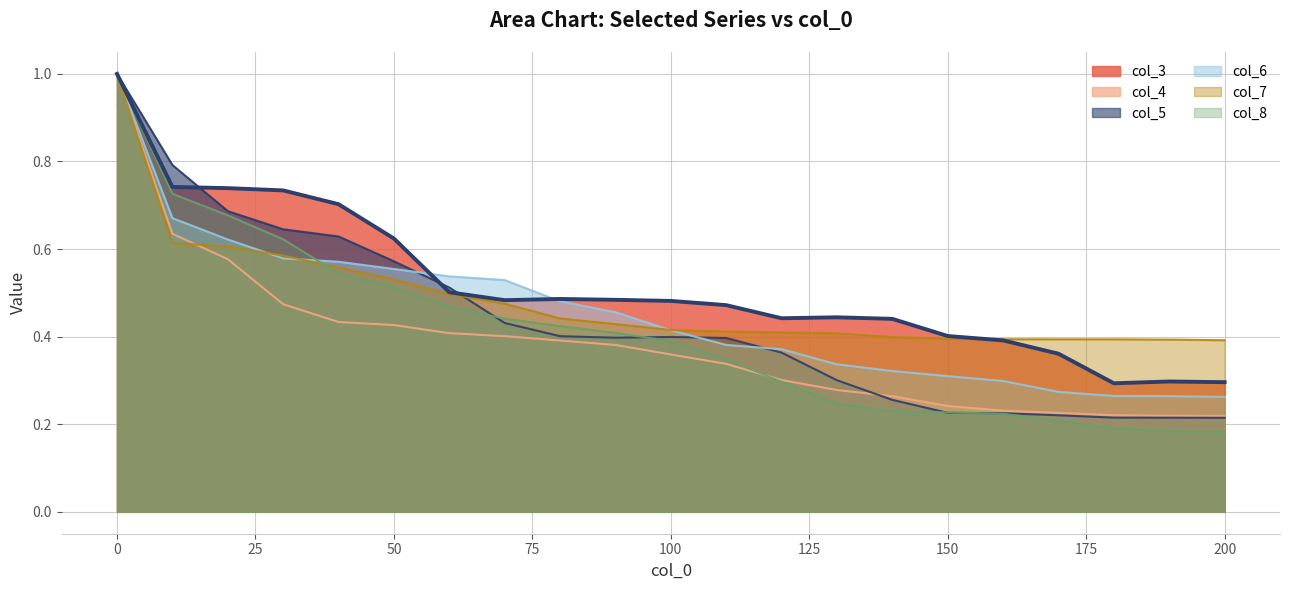

Reading left to right, extract all data points from this chart.

col_3: 0=1.0	10=0.7	20=0.7	30=0.7	40=0.7	50=0.6	60=0.5	70=0.5	80=0.5	90=0.5	100=0.5	110=0.5	120=0.4	130=0.4	140=0.4	150=0.4	160=0.4	170=0.4	180=0.3	190=0.3	200=0.3
col_4: 0=1.0	10=0.6	20=0.6	30=0.5	40=0.4	50=0.4	60=0.4	70=0.4	80=0.4	90=0.4	100=0.4	110=0.3	120=0.3	130=0.3	140=0.3	150=0.2	160=0.2	170=0.2	180=0.2	190=0.2	200=0.2
col_5: 0=1.0	10=0.8	20=0.7	30=0.6	40=0.6	50=0.6	60=0.5	70=0.4	80=0.4	90=0.4	100=0.4	110=0.4	120=0.4	130=0.3	140=0.3	150=0.2	160=0.2	170=0.2	180=0.2	190=0.2	200=0.2
col_6: 0=1.0	10=0.7	20=0.6	30=0.6	40=0.6	50=0.6	60=0.5	70=0.5	80=0.5	90=0.5	100=0.4	110=0.4	120=0.4	130=0.3	140=0.3	150=0.3	160=0.3	170=0.3	180=0.3	190=0.3	200=0.3
col_7: 0=1.0	10=0.6	20=0.6	30=0.6	40=0.6	50=0.5	60=0.5	70=0.5	80=0.4	90=0.4	100=0.4	110=0.4	120=0.4	130=0.4	140=0.4	150=0.4	160=0.4	170=0.4	180=0.4	190=0.4	200=0.4
col_8: 0=1.0	10=0.7	20=0.7	30=0.6	40=0.5	50=0.5	60=0.5	70=0.4	80=0.4	90=0.4	100=0.4	110=0.3	120=0.3	130=0.2	140=0.2	150=0.2	160=0.2	170=0.2	180=0.2	190=0.2	200=0.2